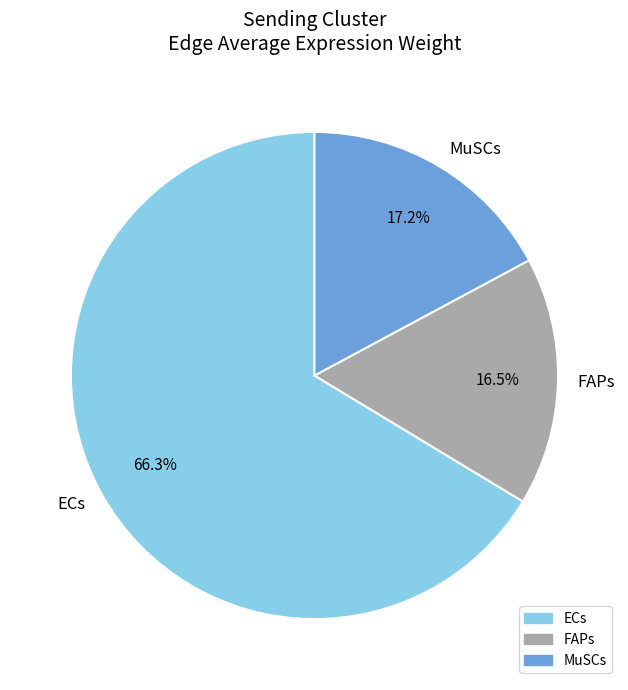

Is ECs the majority of the pie?

Yes